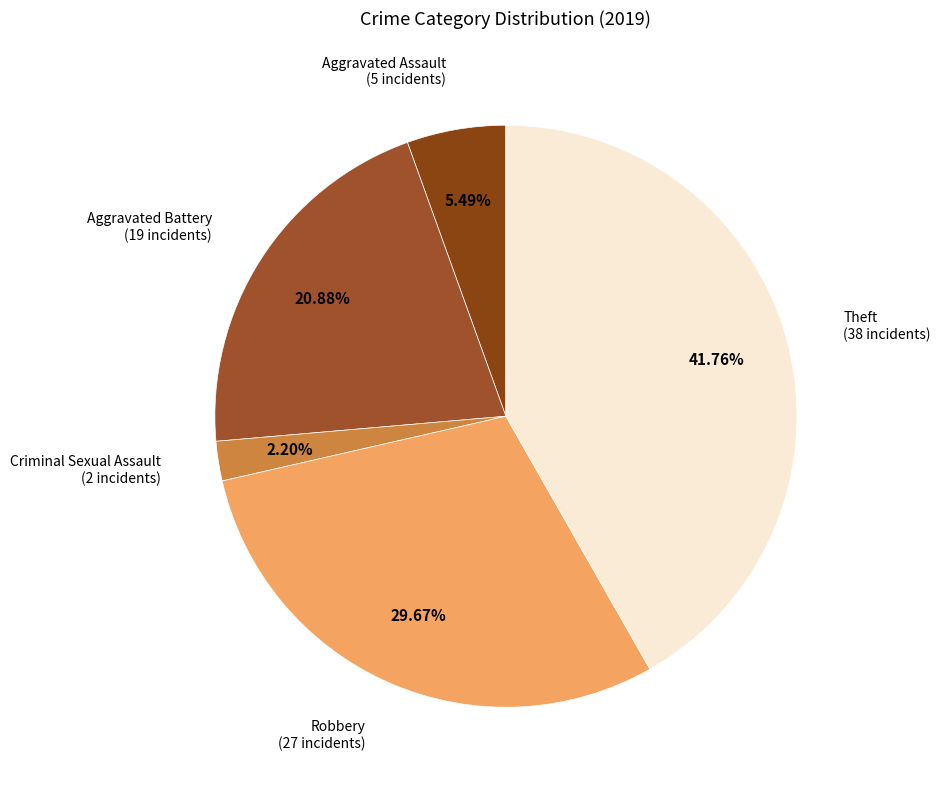

How many segments does this pie chart have?

5